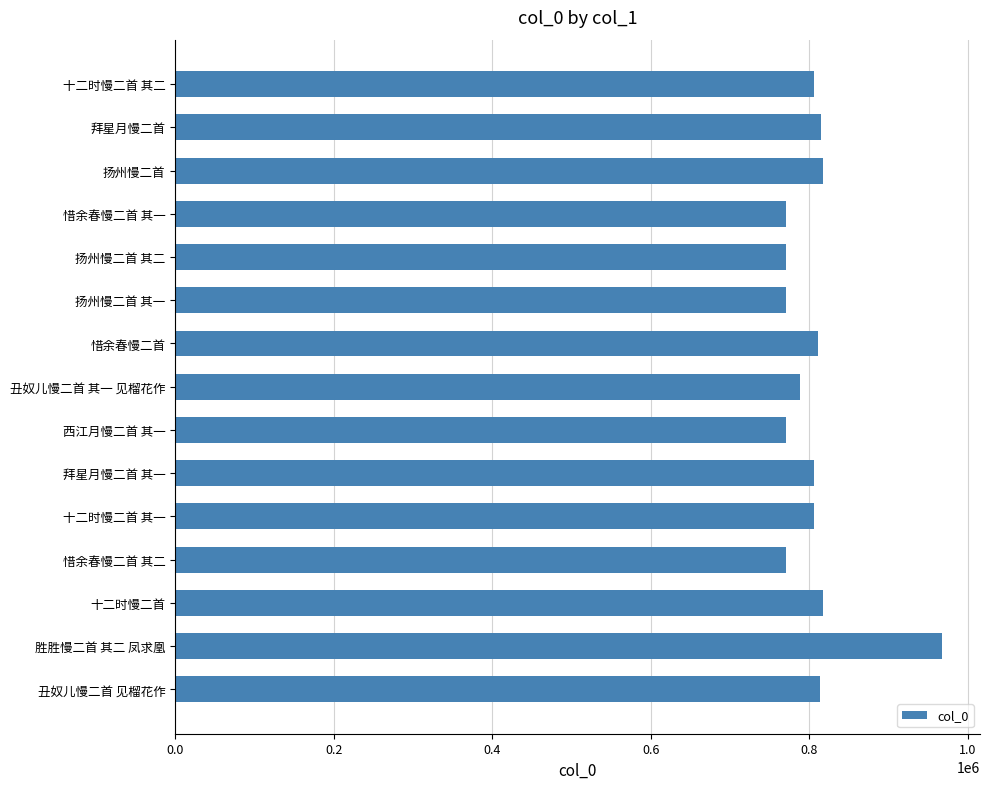

What is the label of the 7th bar from the top?

惜余春慢二首